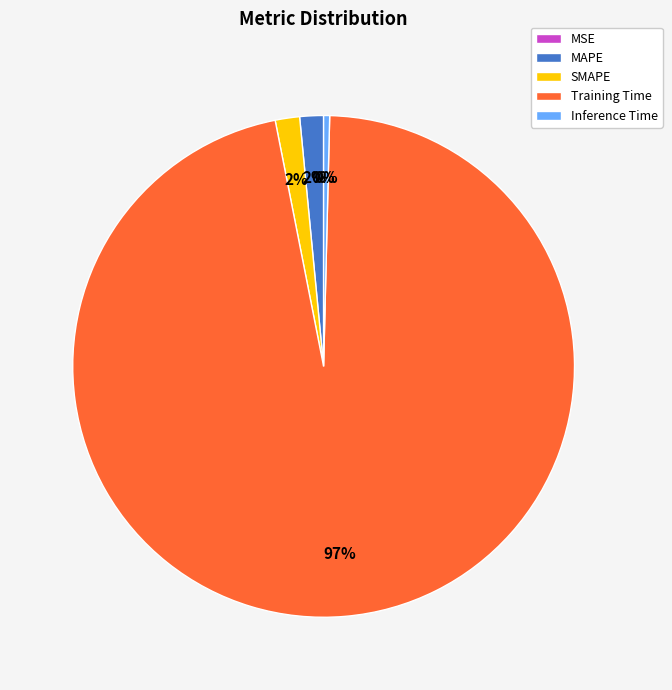

True or false: Inference Time accounts for 0% of the total.

True